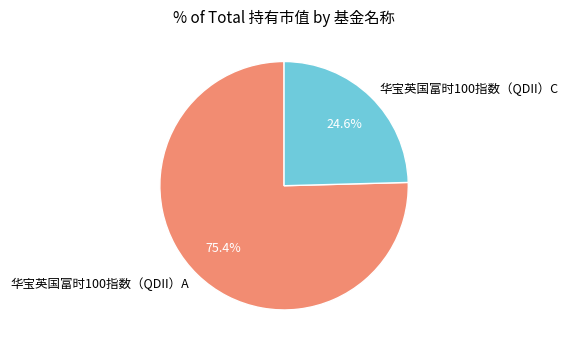

The 华宝英国富时100指数（QDII）C slice represents 25% of the pie. True or false?

True